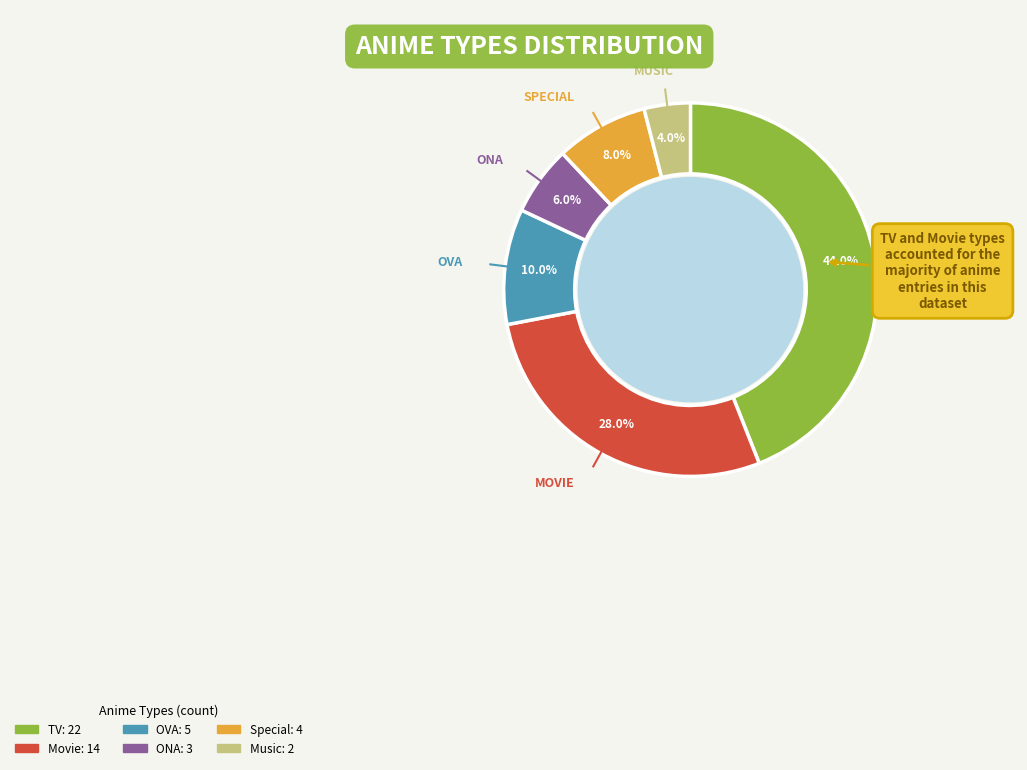

Rank the categories by value from highest to lowest.

TV, Movie, OVA, Special, ONA, Music